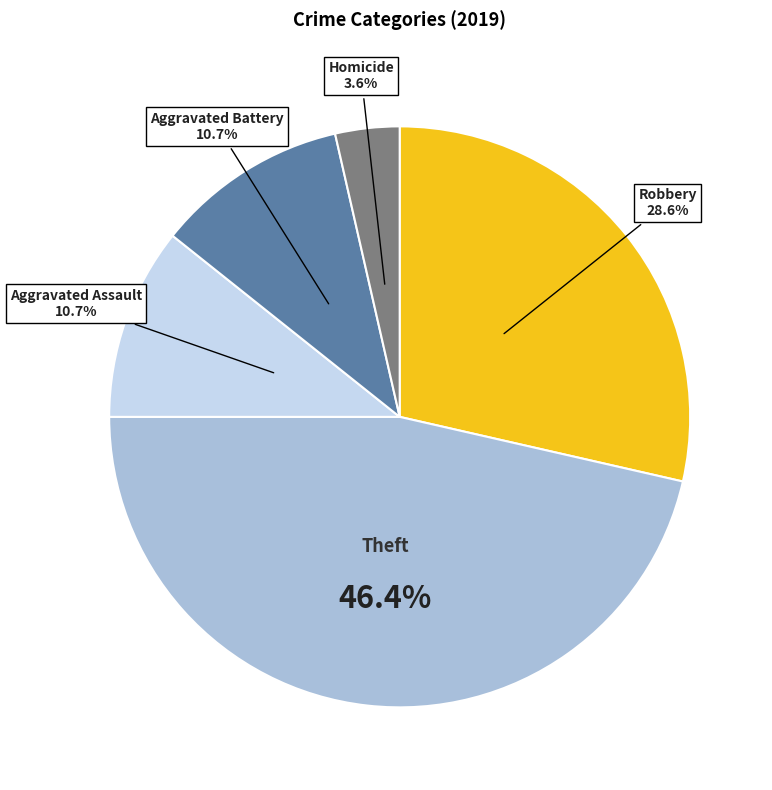

Does any single category account for the majority?

No